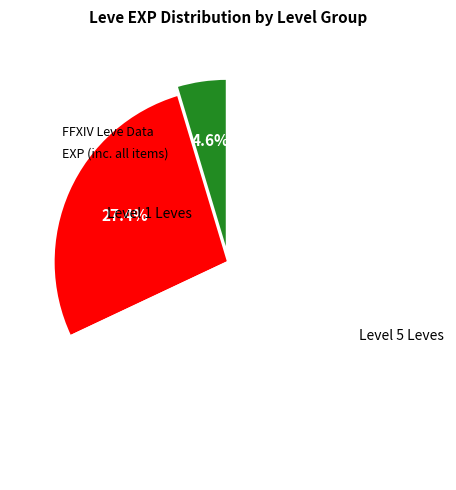

Is there any slice that represents more than half of the pie?

Yes